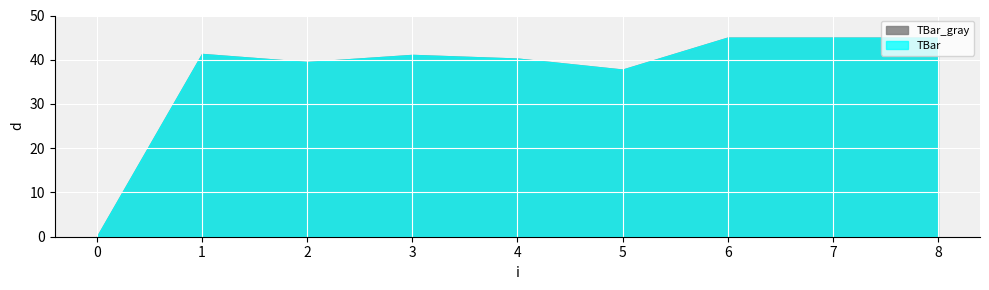

What is the greatest value displayed?

45.0